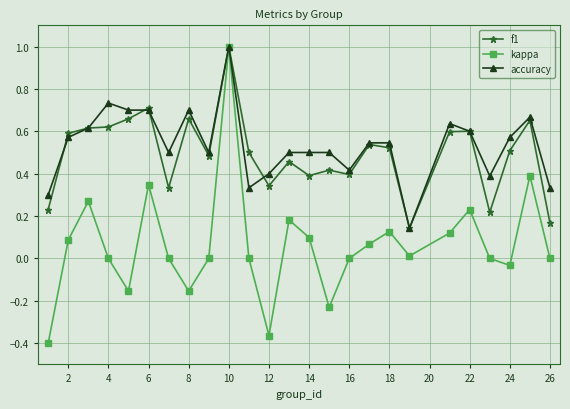

How many interior local peaks does the kappa series have?

7